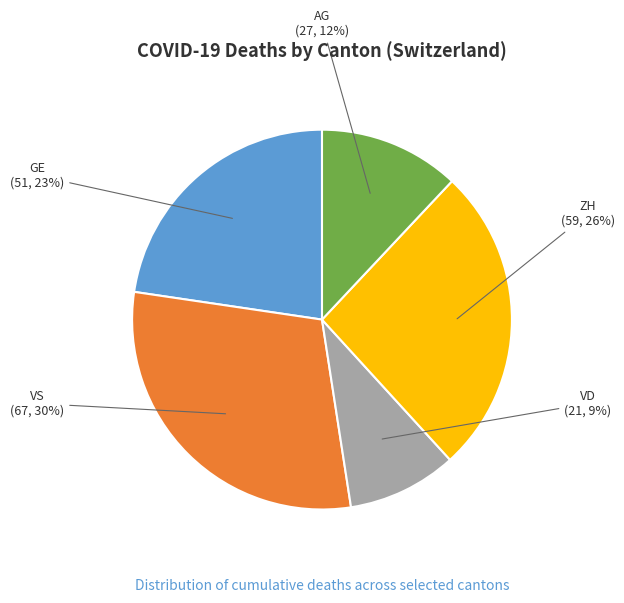

To the nearest percent, what is the average slice percentage?

20%